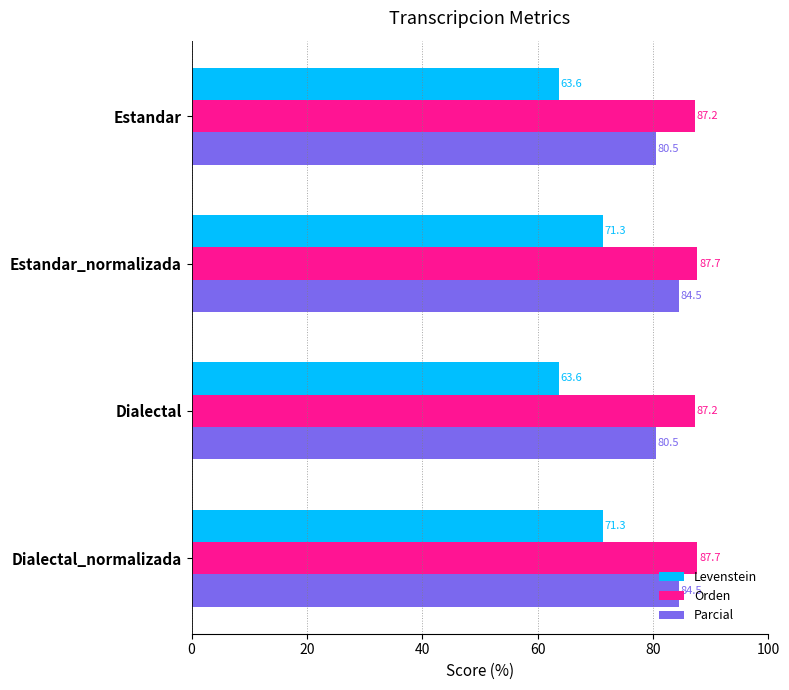

Between Dialectal and Dialectal_normalizada, which series saw the biggest shift?

Levenstein